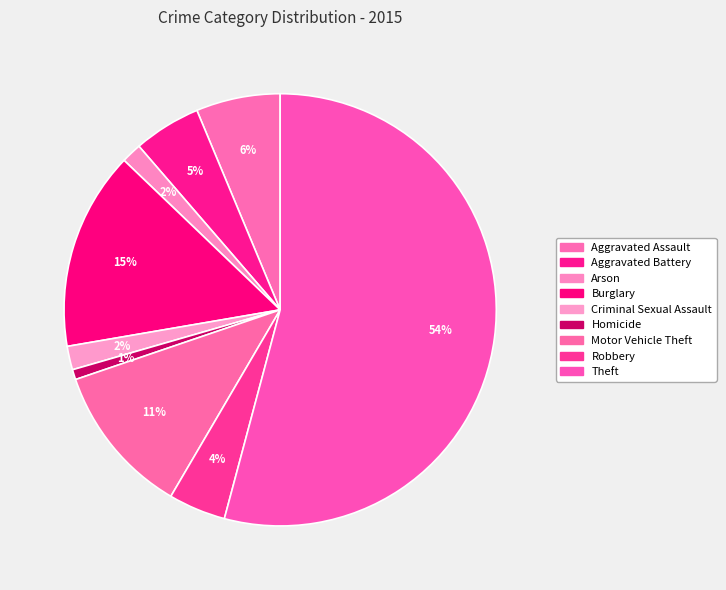

Does Theft represent more than half of the total?

Yes